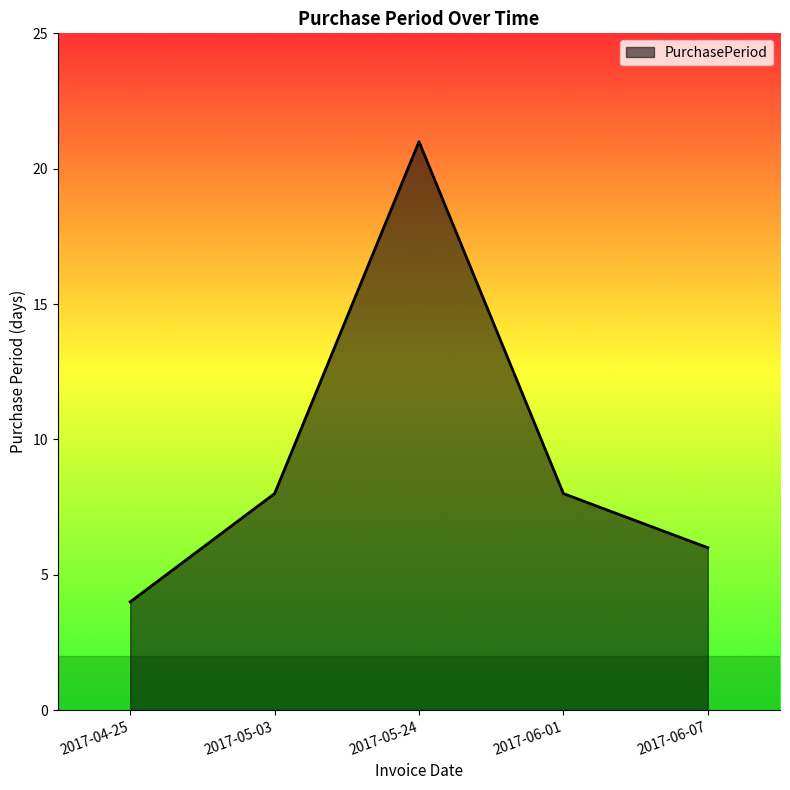

How many categories are shown in the chart?

5